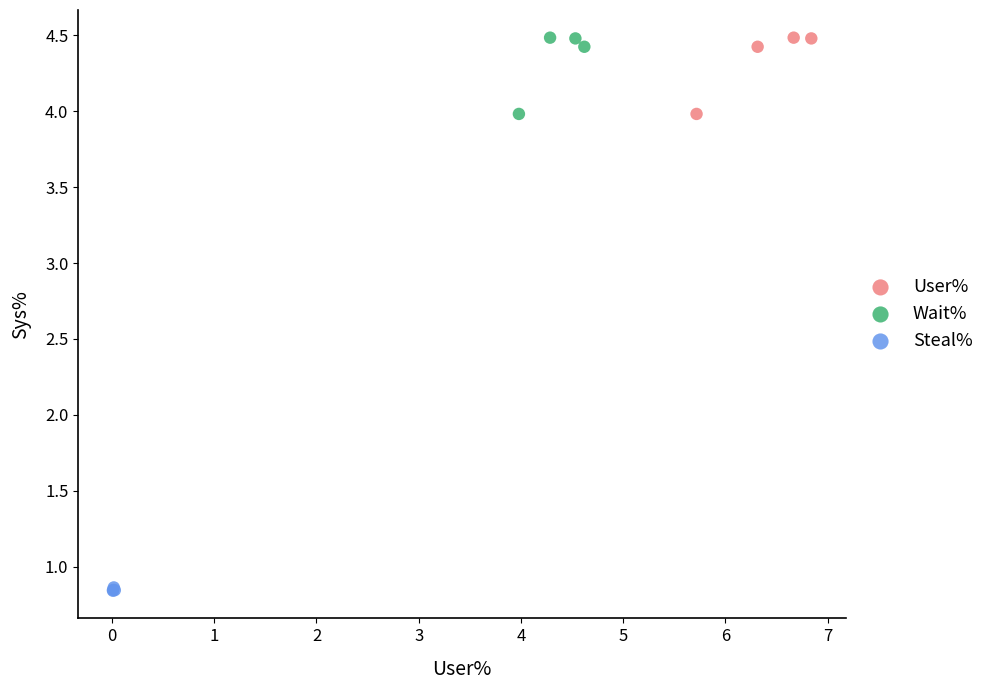

Which series contains the lowest Y value?

Steal%